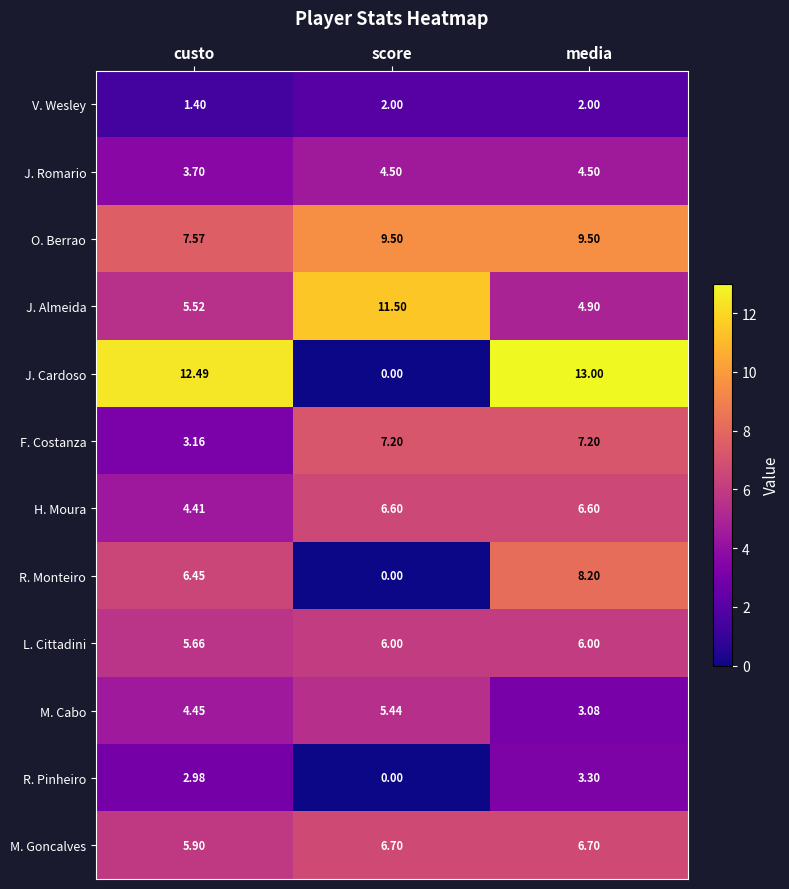

Which series has the largest total across all categories?

O. Berrao